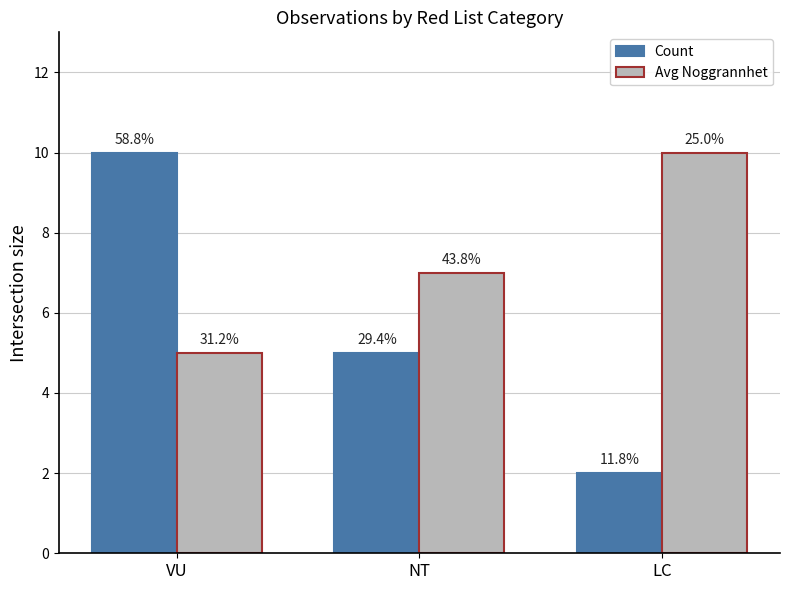

The value of Avg Noggrannhet at NT is 7. True or false?

True